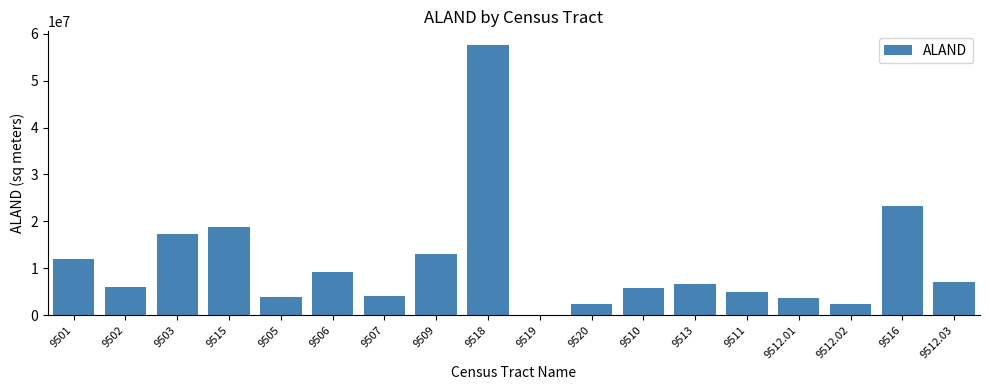

Are the bars grouped side by side (vs. stacked)?

No